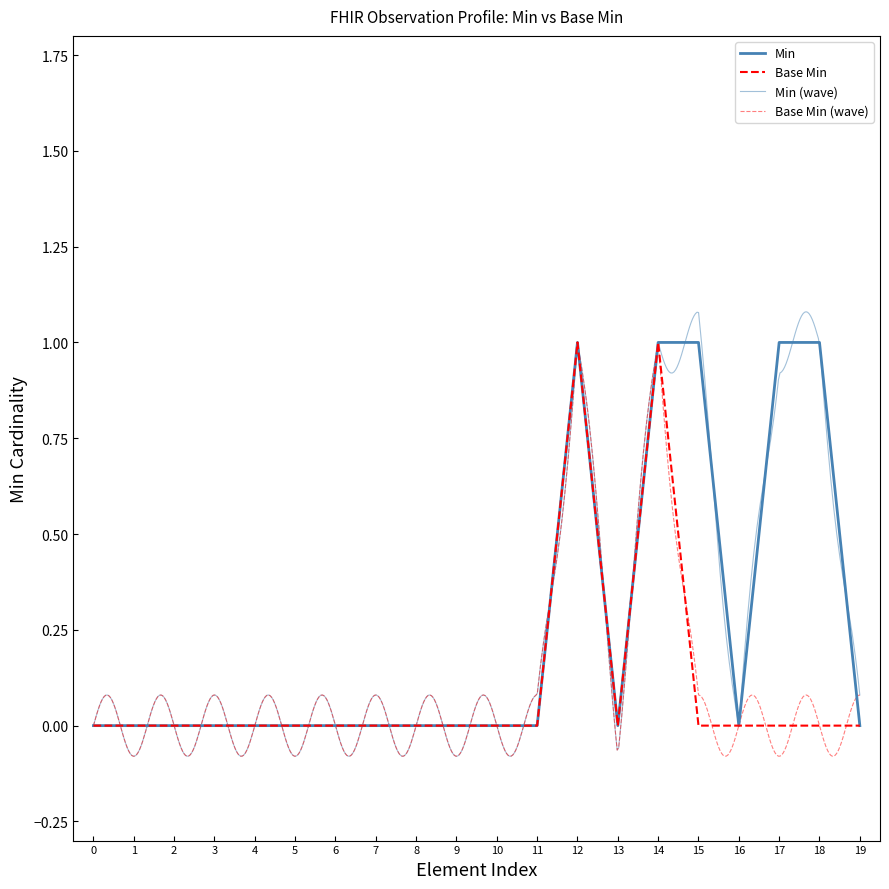

What is the sum of all Base Min values?

2